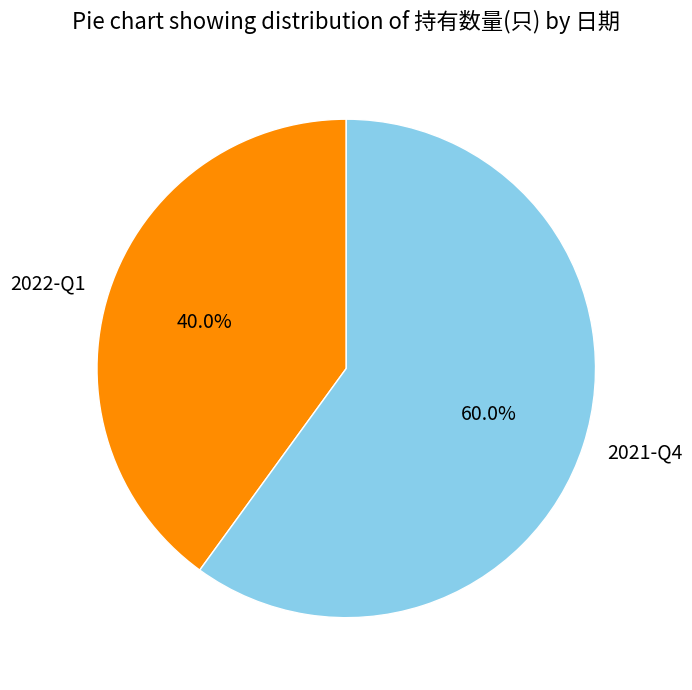

To the nearest percent, what is the average slice percentage?

50%